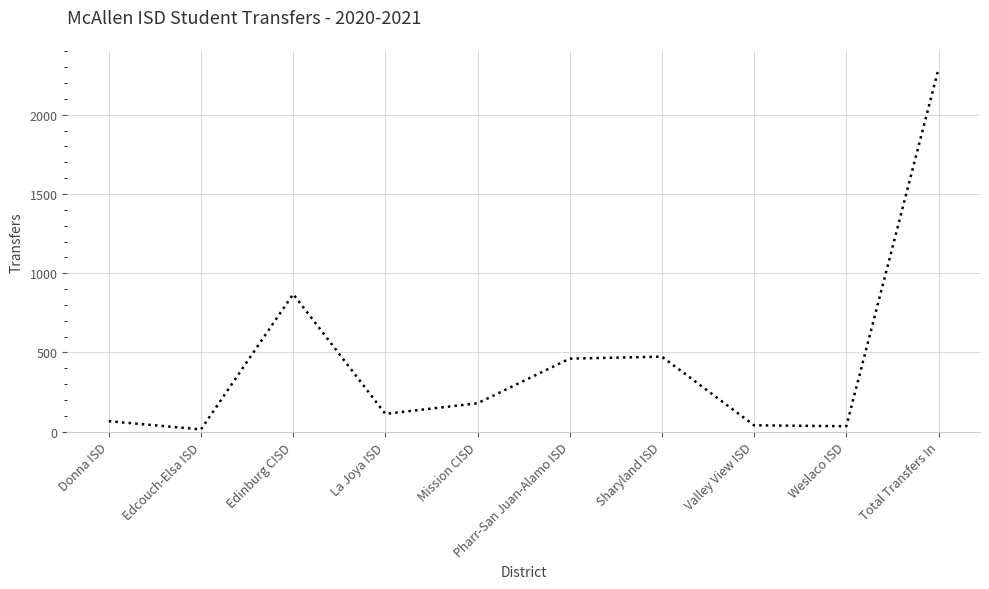

How many interior local peaks (higher than both neighbors) does the data have?

2